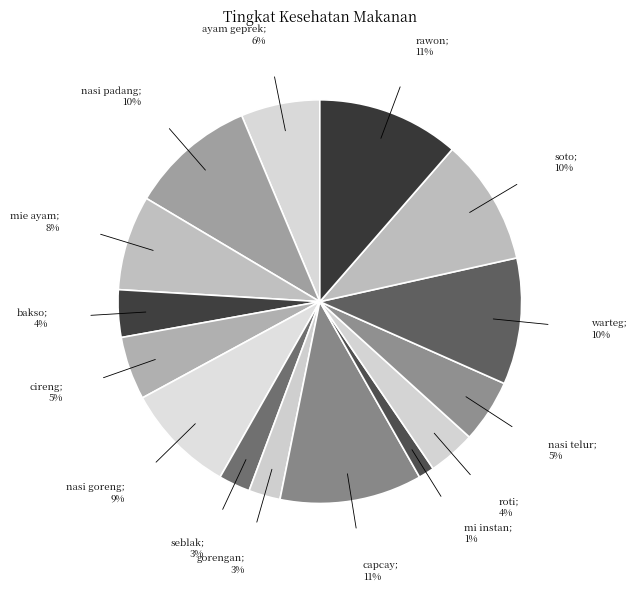

Rank the categories by value from lowest to highest.

mi instan, seblak, gorengan, bakso, roti, cireng, nasi telur, ayam geprek, mie ayam, nasi goreng, nasi padang, warteg, soto, capcay, rawon